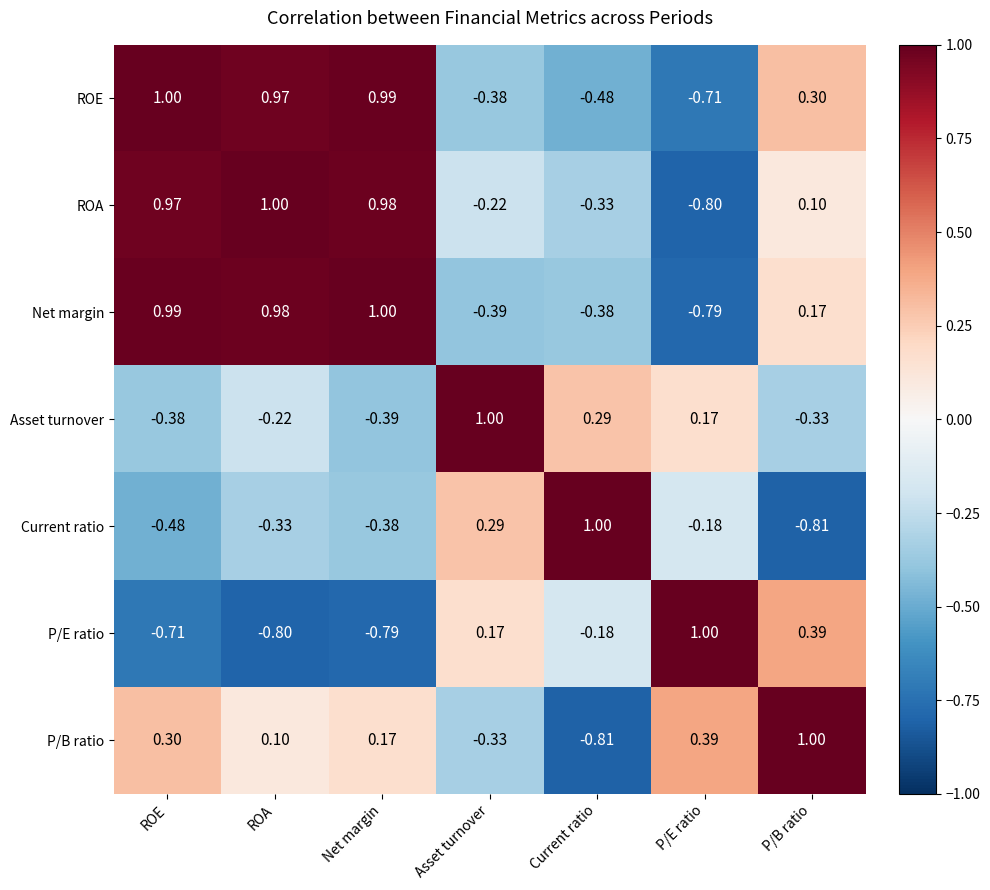

Where is ROA nearest to the value 0?

P/B ratio